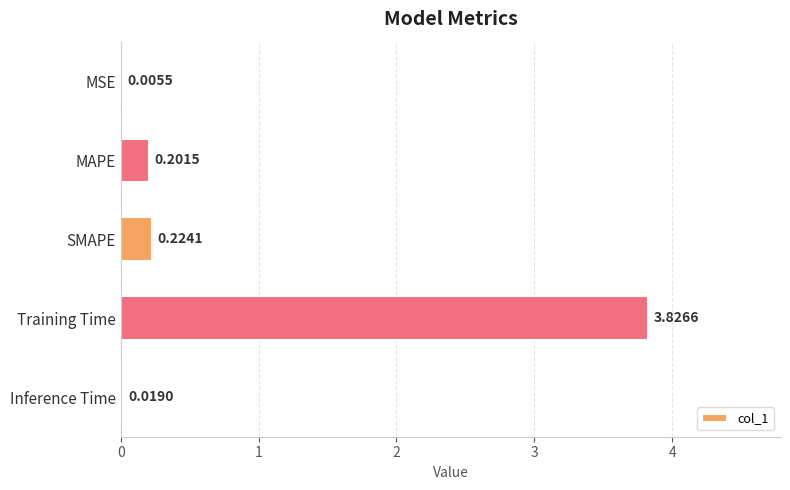

Between Inference Time and MAPE, which is larger?

MAPE